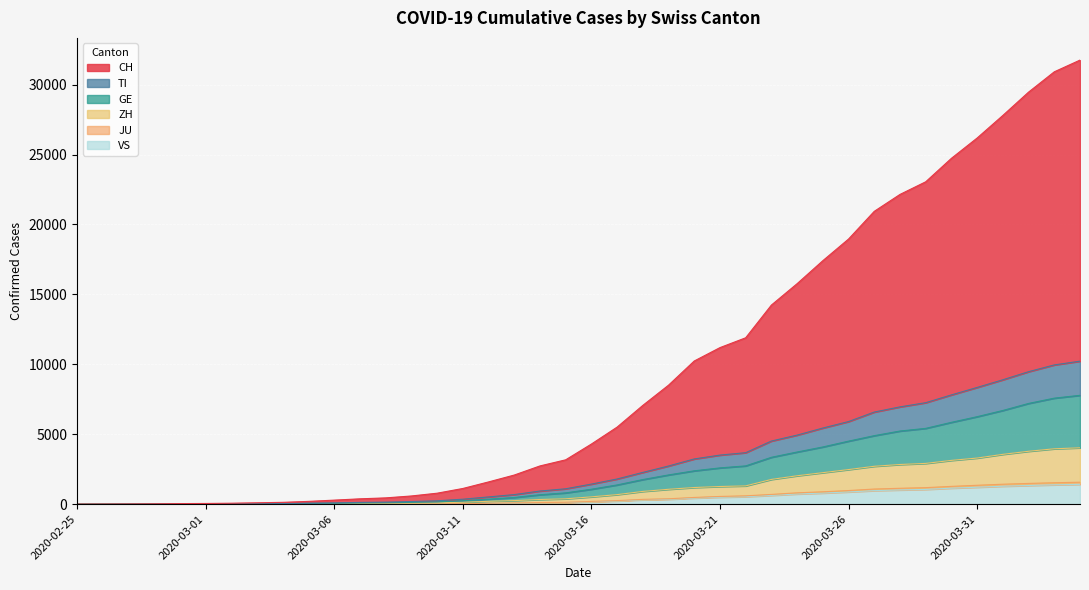

What is the maximum value for VS?

1416